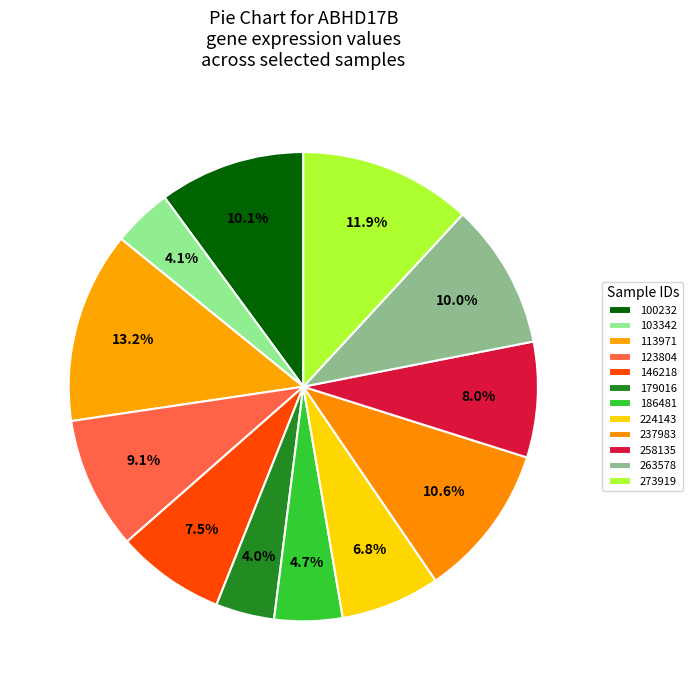

How many segments does this pie chart have?

12